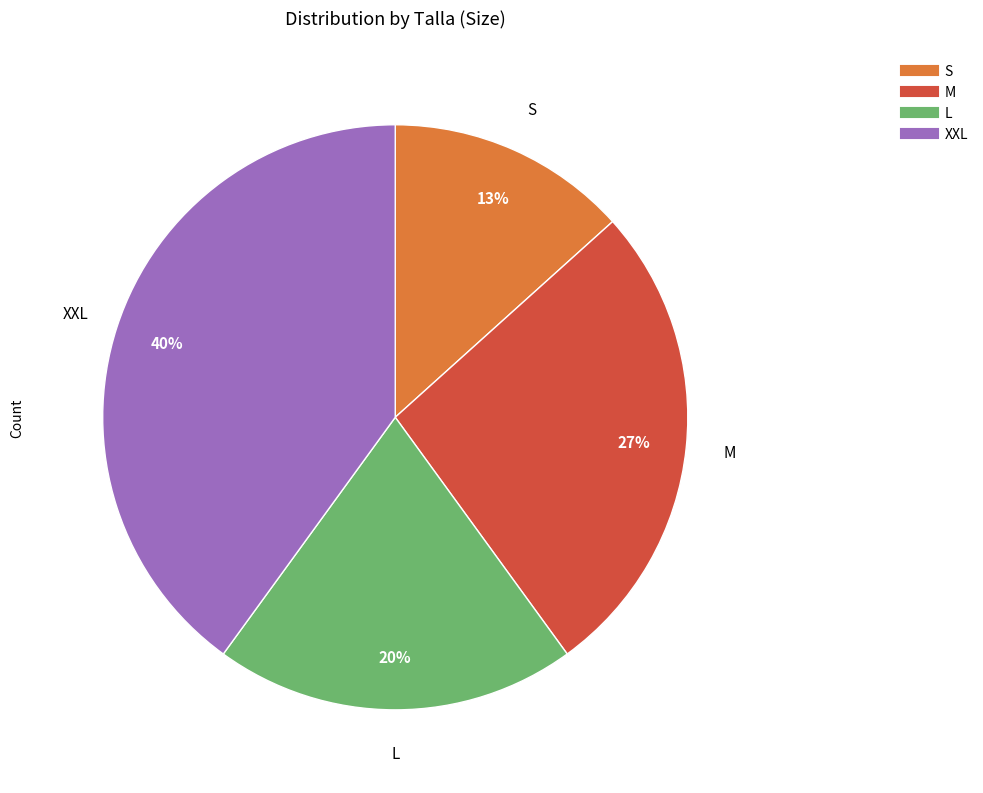

Combined, do L and XXL account for over 50%?

Yes